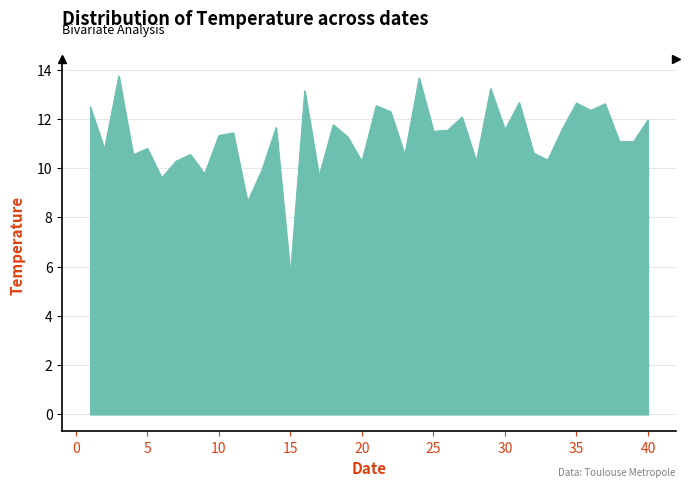

What is the greatest value displayed?

13.7